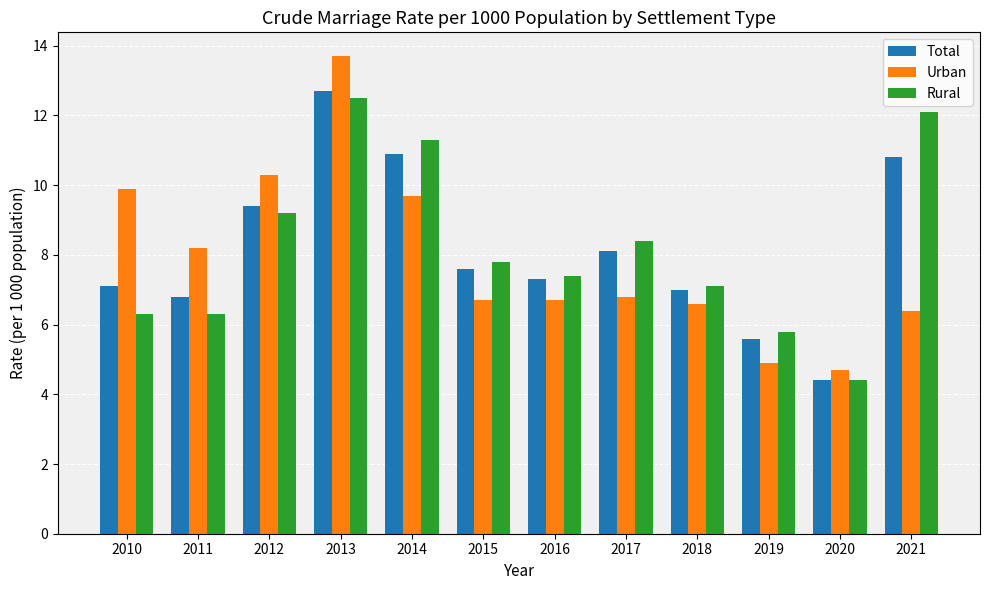

Reading left to right, what are all the values shown in this chart?

Total: 7.1	6.8	9.4	12.7	10.9	7.6	7.3	8.1	7.0	5.6	4.4	10.8
Urban: 9.9	8.2	10.3	13.7	9.7	6.7	6.7	6.8	6.6	4.9	4.7	6.4
Rural: 6.3	6.3	9.2	12.5	11.3	7.8	7.4	8.4	7.1	5.8	4.4	12.1